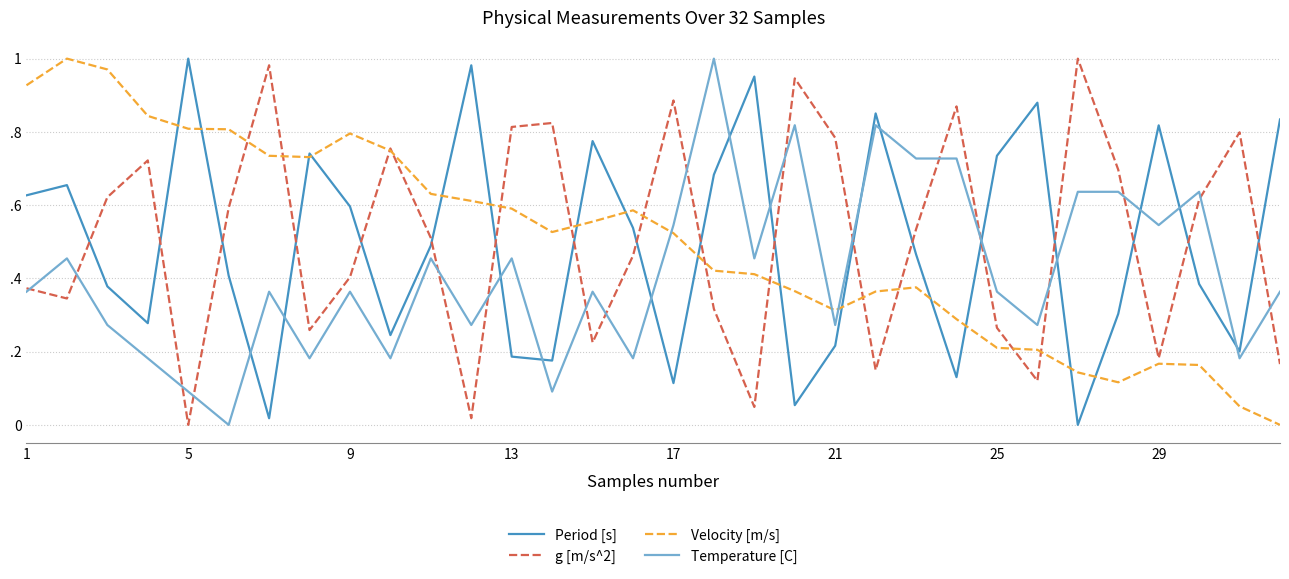

Does the chart display data point markers on the line(s)?

No